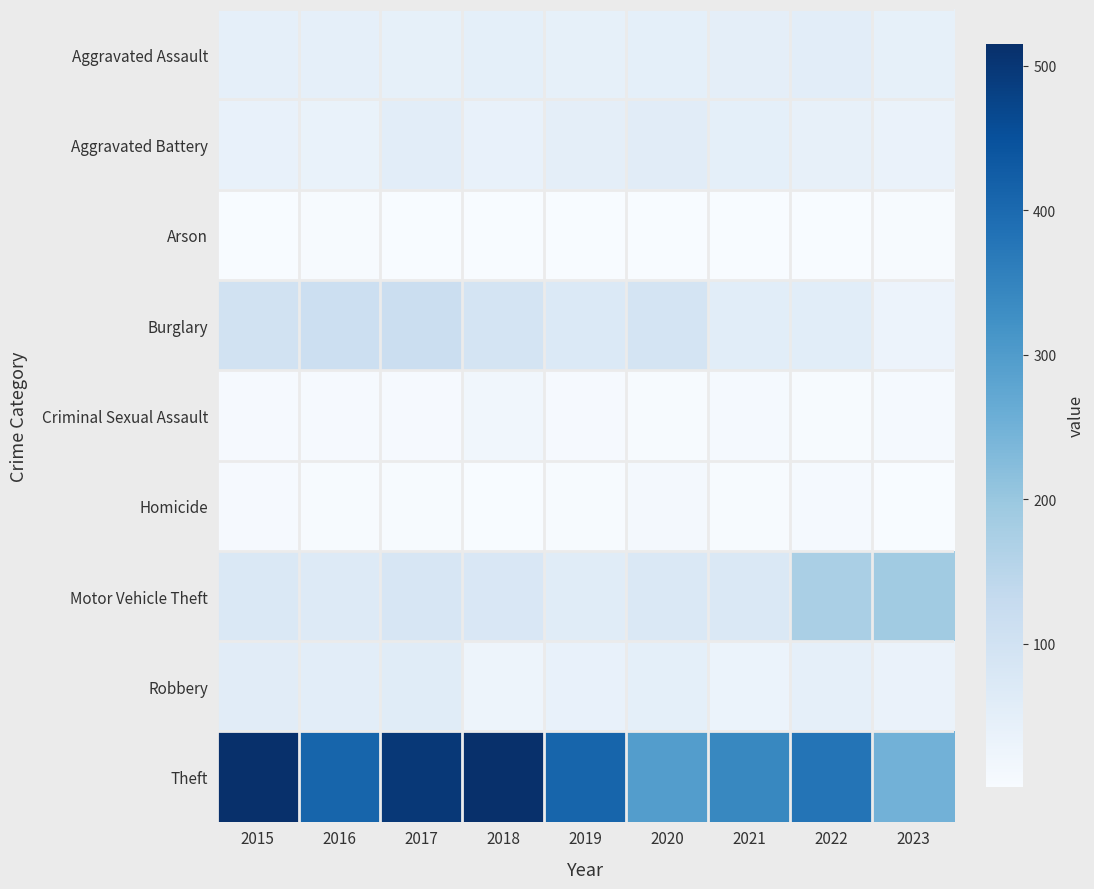

Reading right to left, list all the values displayed in this chart.

Aggravated Assault: 2023=44	2022=55	2021=50	2020=48	2019=44	2018=48	2017=44	2016=46	2015=46
Aggravated Battery: 2023=35	2022=42	2021=49	2020=59	2019=51	2018=39	2017=54	2016=37	2015=38
Arson: 2023=4	2022=3	2021=1	2020=2	2019=2	2018=3	2017=2	2016=4	2015=1
Burglary: 2023=30	2022=56	2021=57	2020=92	2019=72	2018=92	2017=114	2016=112	2015=98
Criminal Sexual Assault: 2023=8	2022=4	2021=9	2020=5	2019=7	2018=18	2017=7	2016=7	2015=7
Homicide: 2023=1	2022=9	2021=4	2020=10	2019=5	2018=3	2017=4	2016=5	2015=6
Motor Vehicle Theft: 2023=188	2022=175	2021=75	2020=75	2019=60	2018=78	2017=82	2016=67	2015=75
Robbery: 2023=35	2022=46	2021=32	2020=48	2019=38	2018=27	2017=60	2016=54	2015=59
Theft: 2023=249	2022=379	2021=341	2020=296	2019=409	2018=515	2017=497	2016=409	2015=515